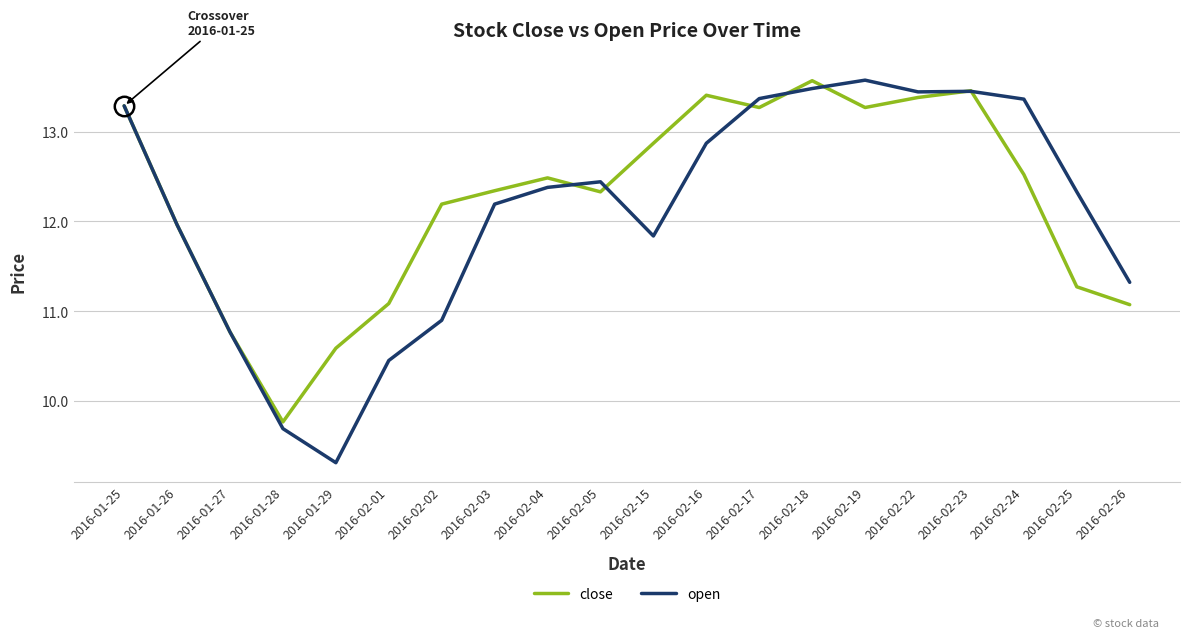

The open series shows 10.9 at 2016-02-02. True or false?

True